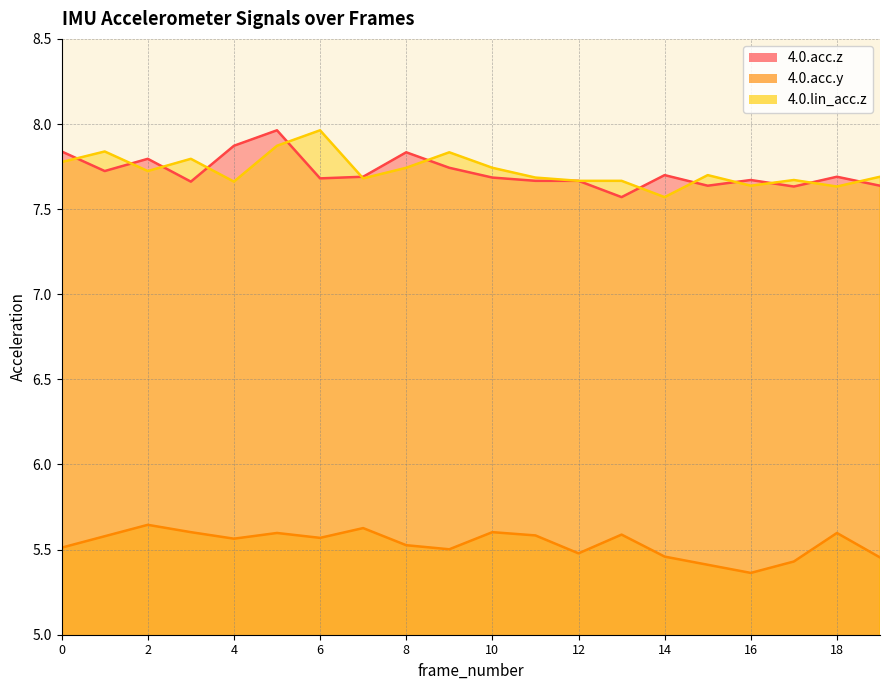

Does the chart display data point markers on the line(s)?

No